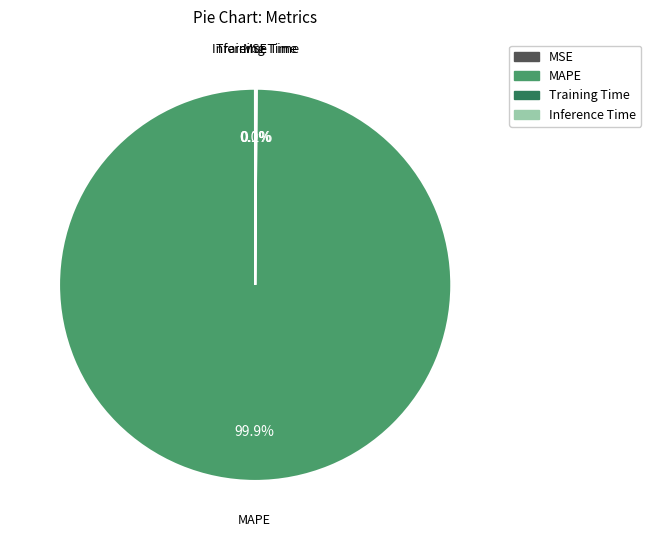

Does any single category account for the majority?

Yes